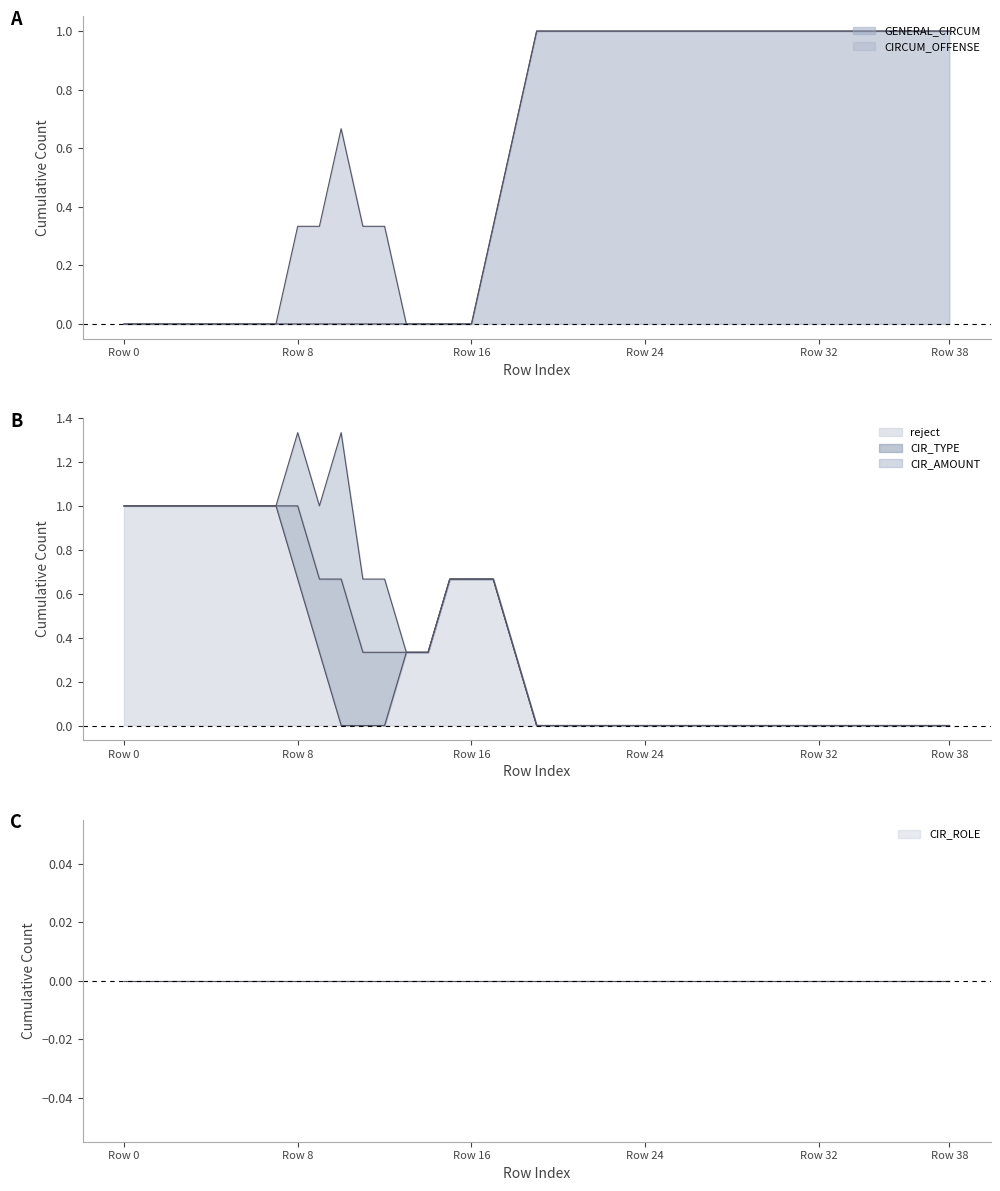

How many lines are shown in the chart?

6